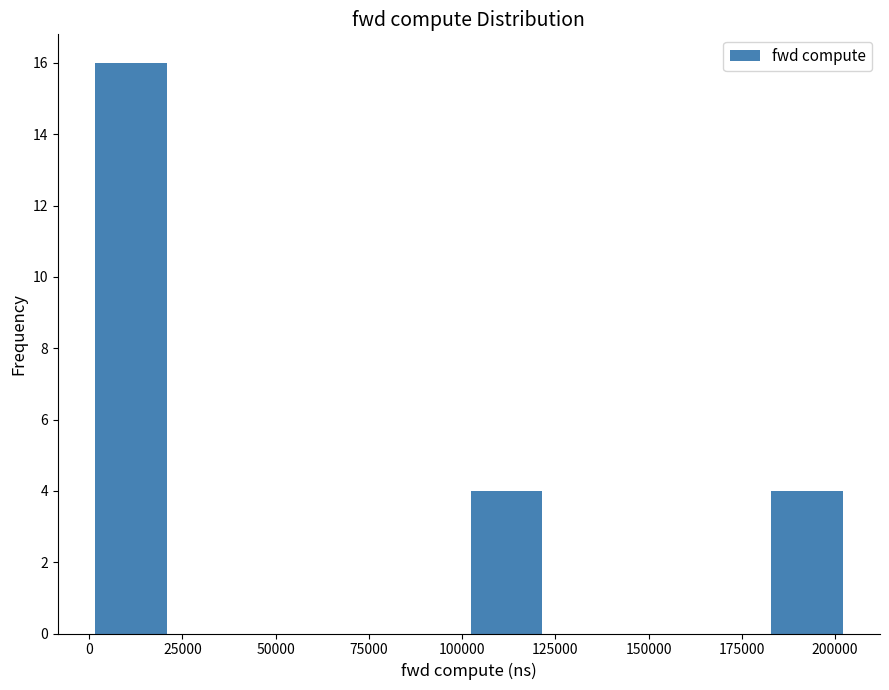

Reading left to right, list every bar in this chart as the range it spans on the x-axis followed by its height. Neither the bar edges nor the heights are printed on the chart, so give them approximately, as read against the axes.

0 to 20000: 16
20000 to 40000: 0
40000 to 60000: 0
60000 to 80000: 0
80000 to 100000: 0
100000 to 120000: 4
120000 to 145000: 0
145000 to 165000: 0
165000 to 185000: 0
185000 to 205000: 4